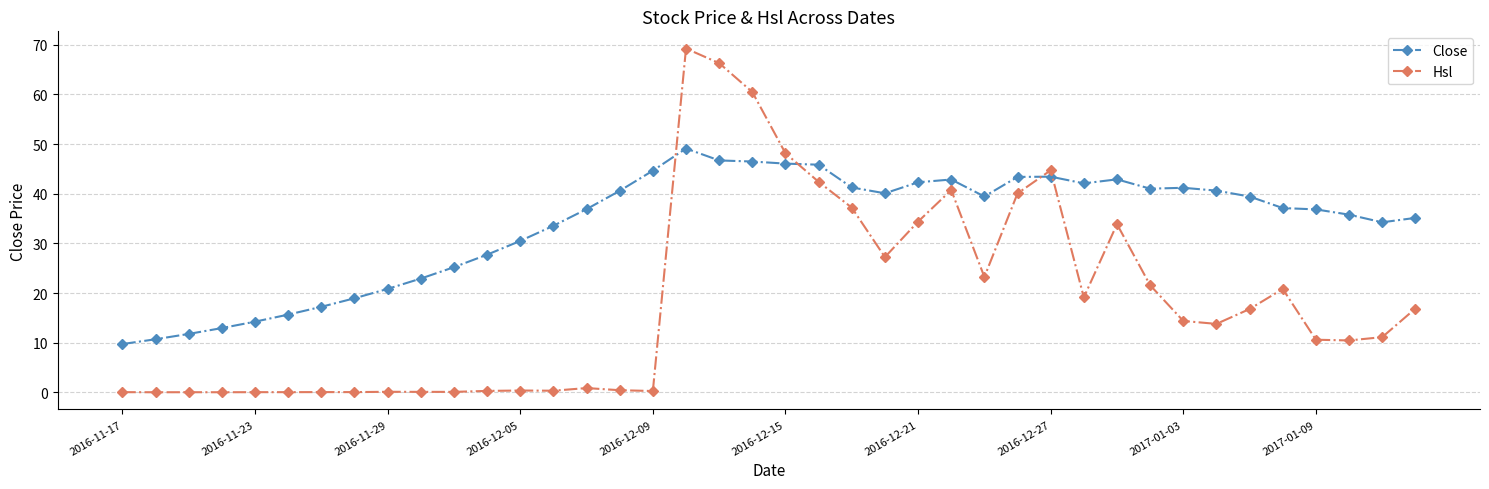

What is the average value of the Hsl series?

18.2